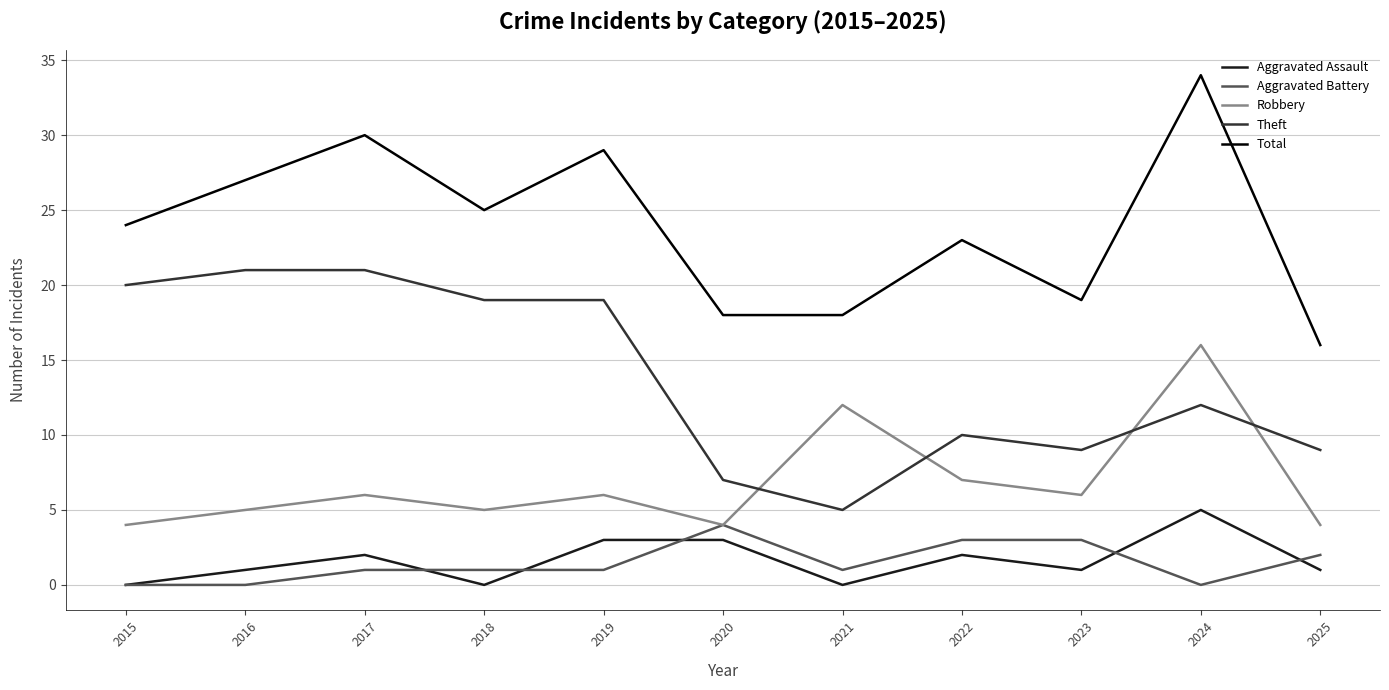

Between 2015 and 2017, which series saw the biggest shift?

Total